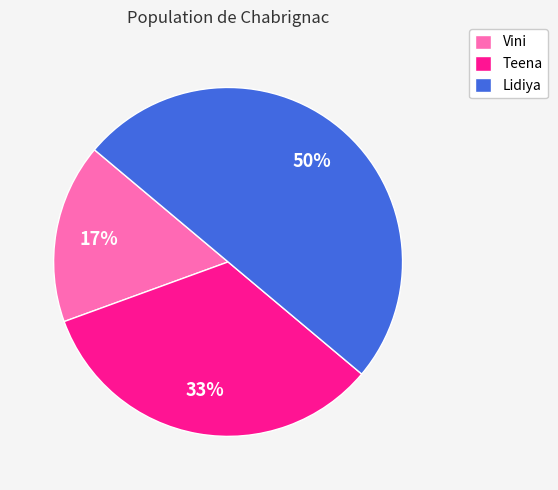

To the nearest percent, what is the combined percentage of Teena and Vini?

50%